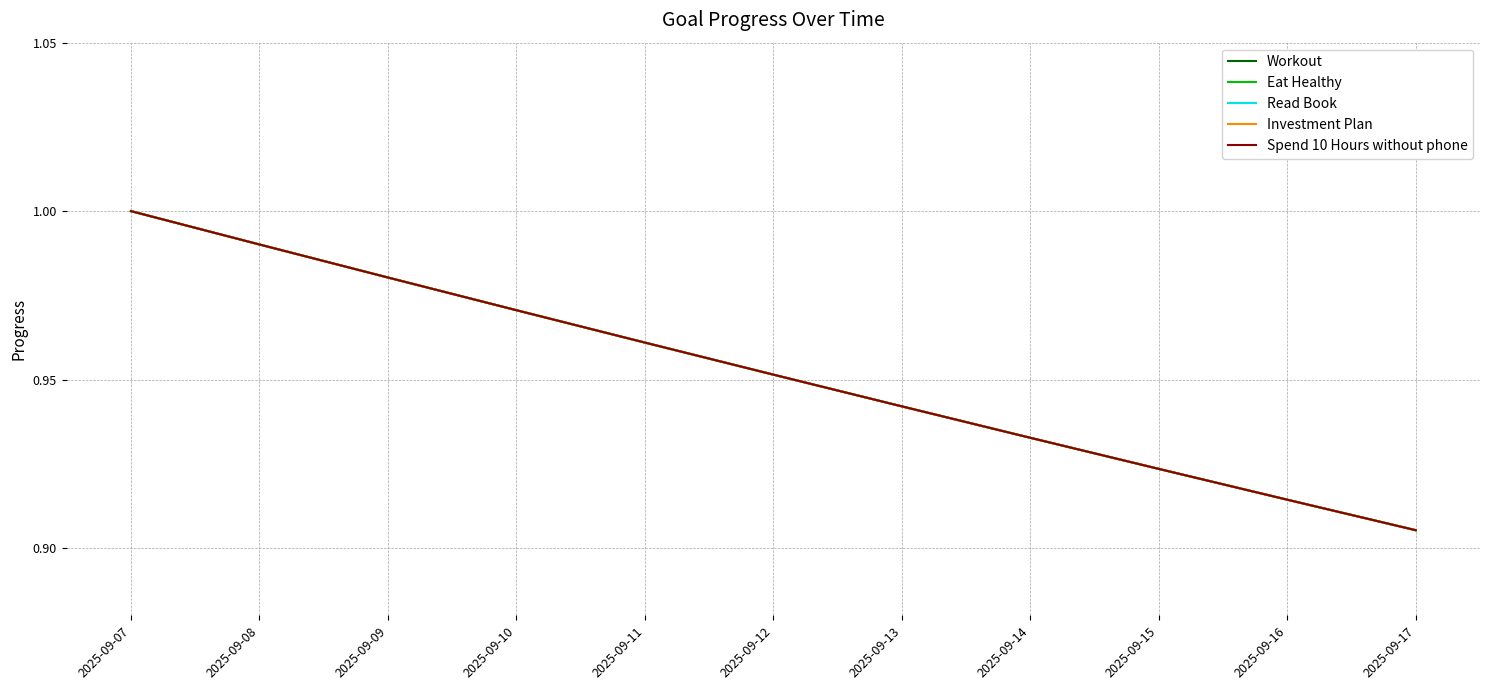

Is this an area chart (filled region under the line)?

No